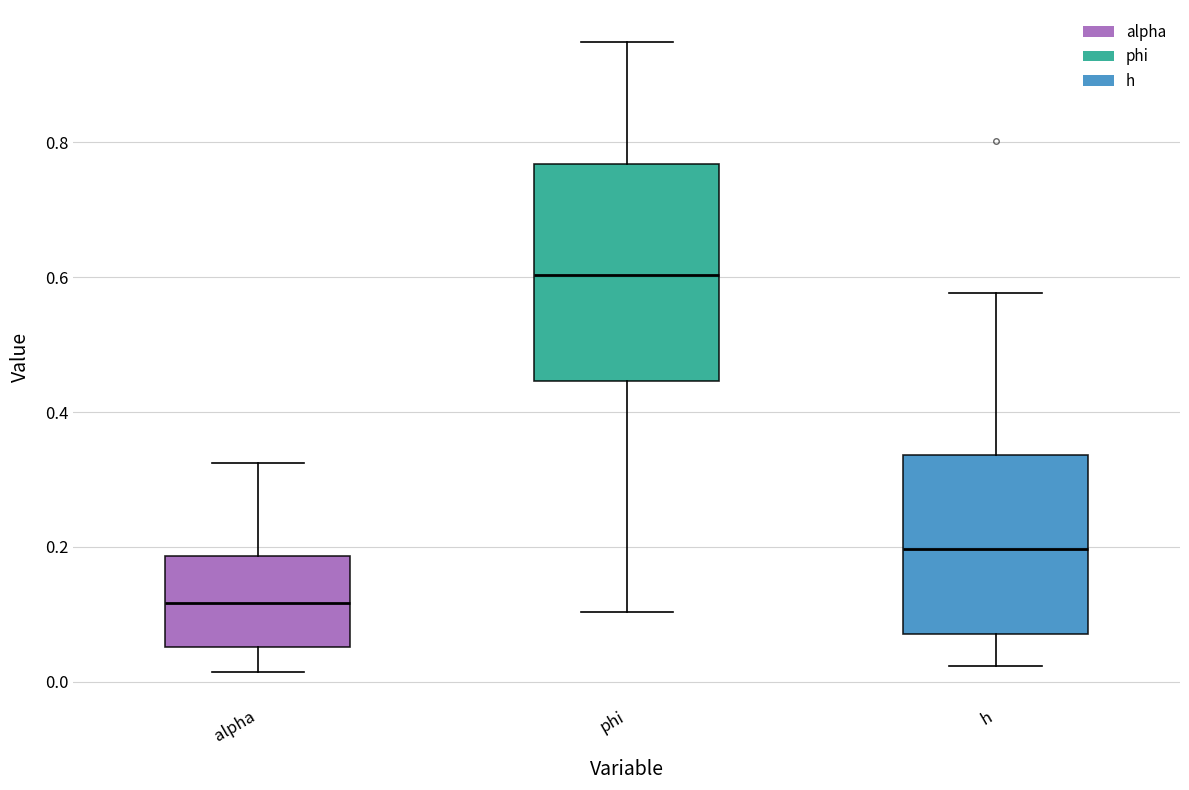

Where does the upper whisker of the box for h end on the y-axis? The values are not printed on the chart, so give them approximately, as read against the axis.

0.58